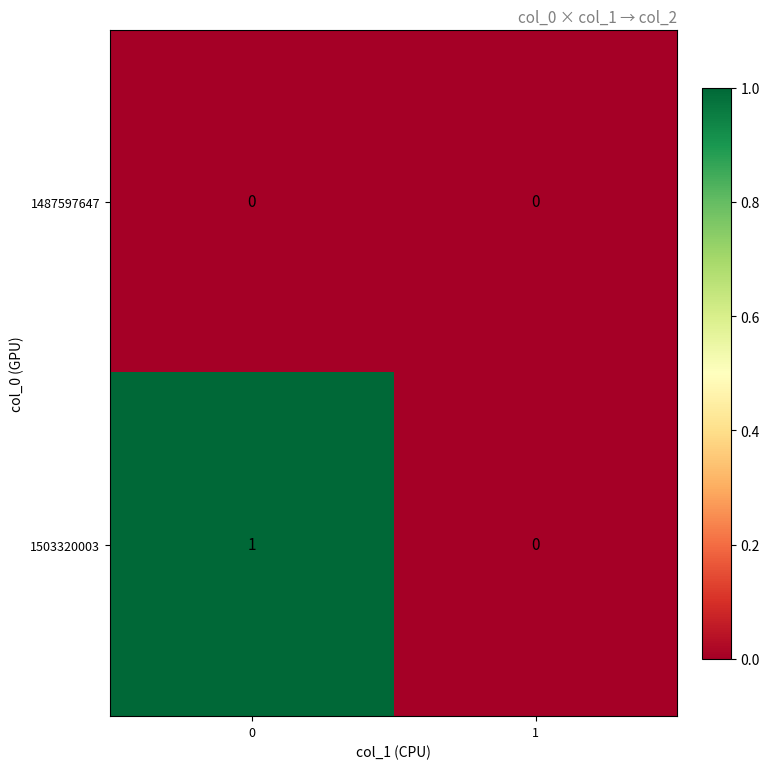

Is the value of 1503320003 at 0 greater than the value of 1487597647 at 1?

Yes